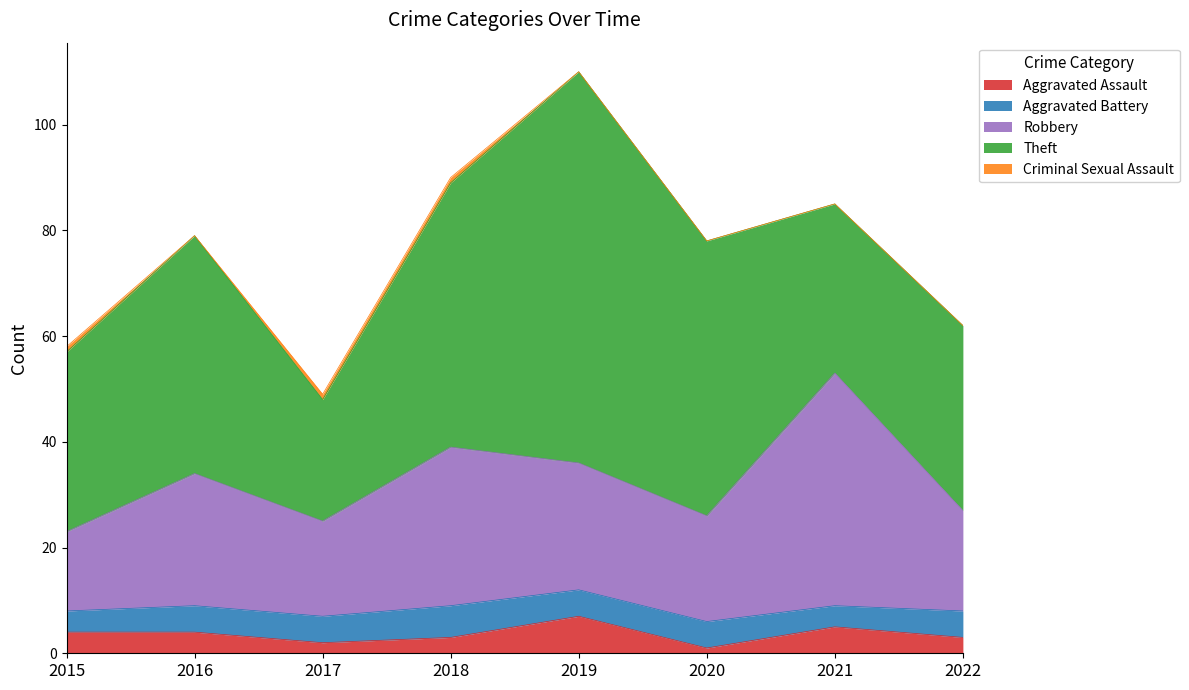

True or false: Criminal Sexual Assault and Aggravated Assault cross at least once.

False